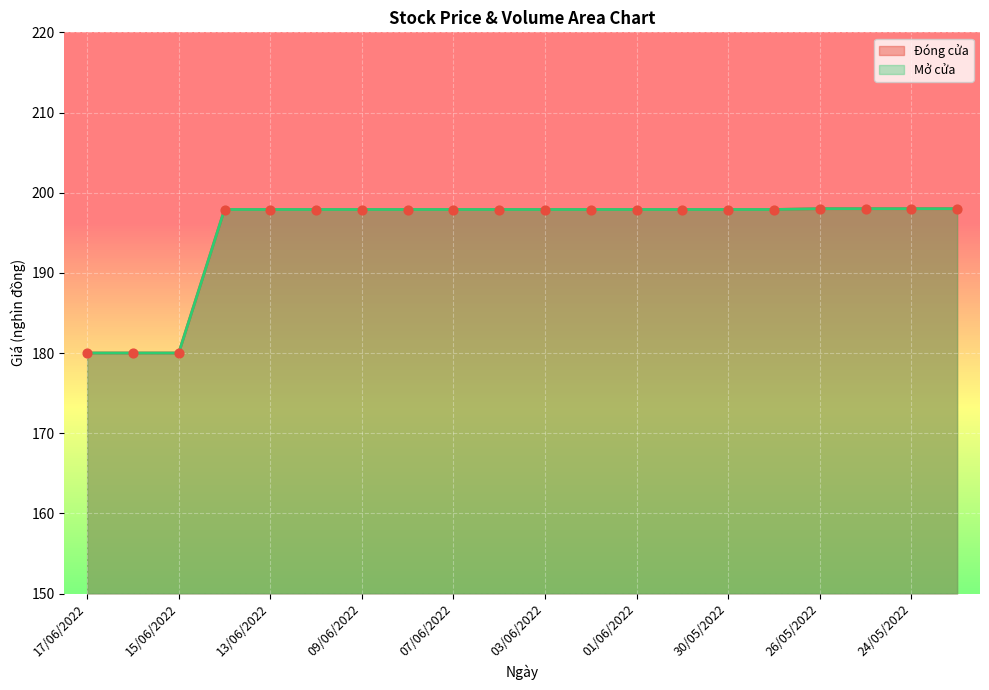

Is the value of Mở cửa at 01/06/2022 greater than the value of Đóng cửa at 17/06/2022?

Yes